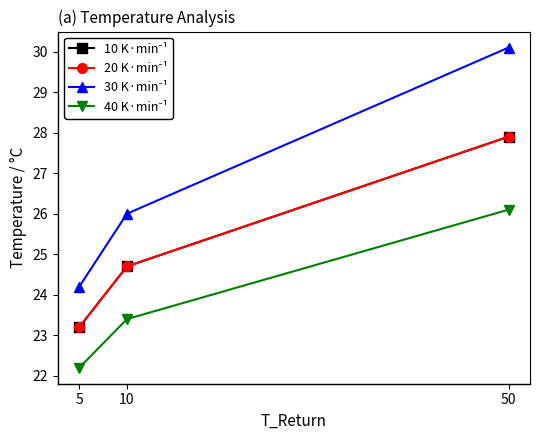

The 10 K·min⁻¹ series shows 9.2 at 10. True or false?

False